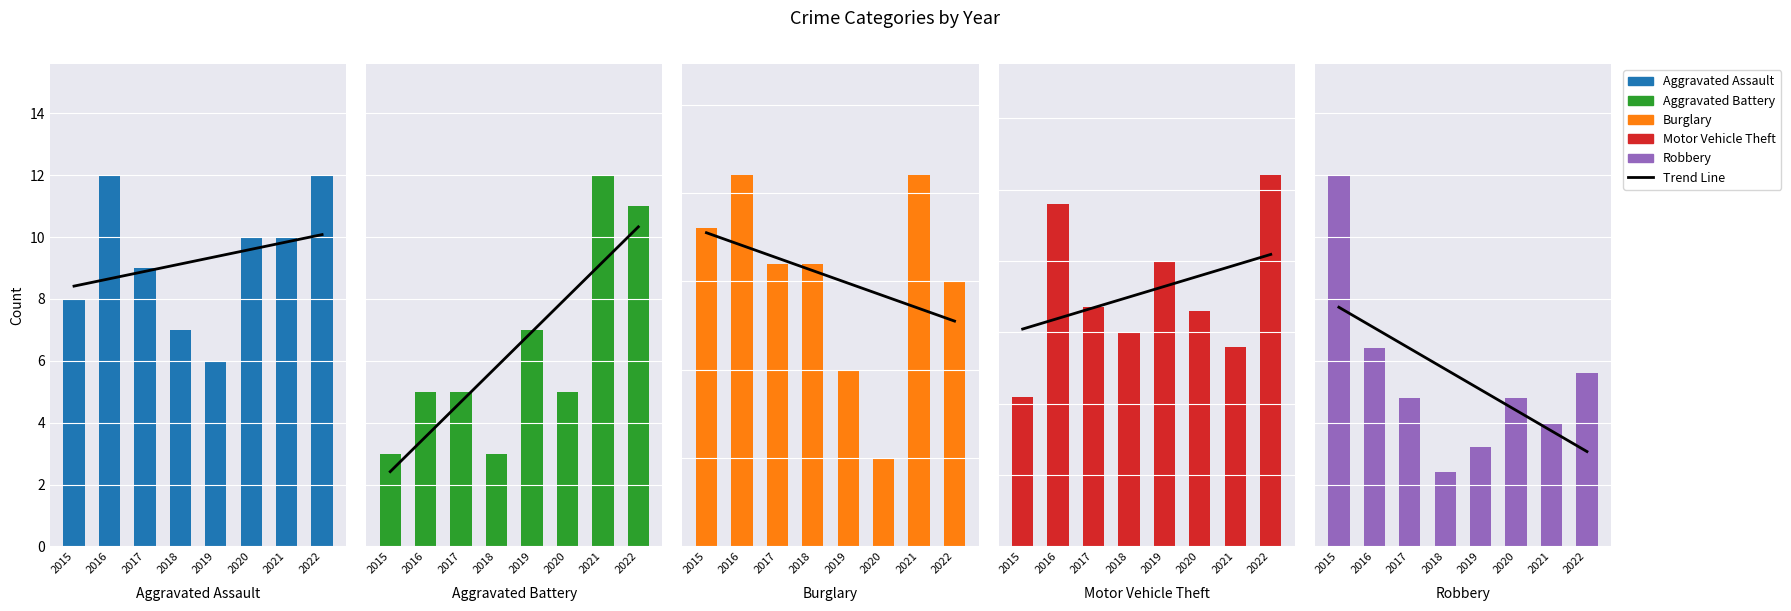

Reading left to right, extract all data points from this chart.

Trend Line: 9.7	8.8	8.0	7.2	6.3	5.5	4.7	3.8
Aggravated Assault: 8.0	12.0	9.0	7.0	6.0	10.0	10.0	12.0
Aggravated Battery: 3.0	5.0	5.0	3.0	7.0	5.0	12.0	11.0
Burglary: 18.0	21.0	16.0	16.0	10.0	5.0	21.0	15.0
Motor Vehicle Theft: 42.0	96.0	67.0	60.0	80.0	66.0	56.0	104.0
Robbery: 15.0	8.0	6.0	3.0	4.0	6.0	5.0	7.0